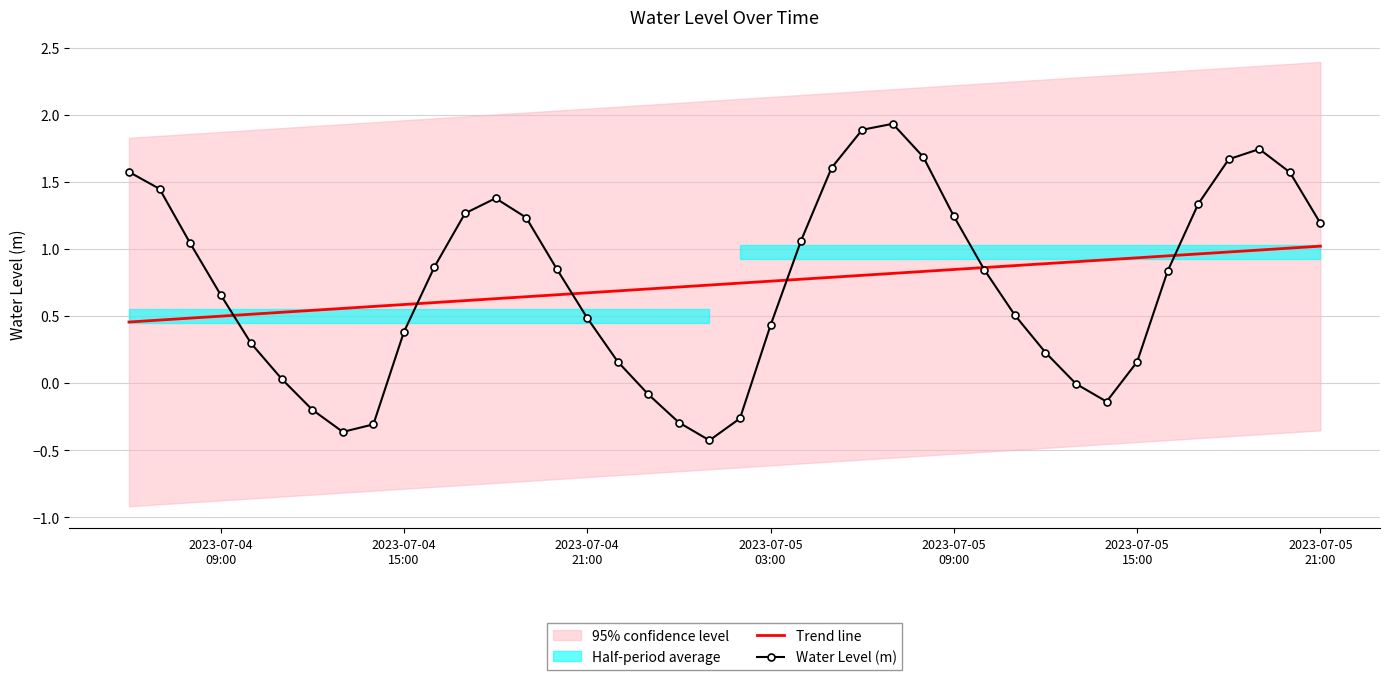

What is the difference between the second highest and second lowest values in the Trend line series?

0.5